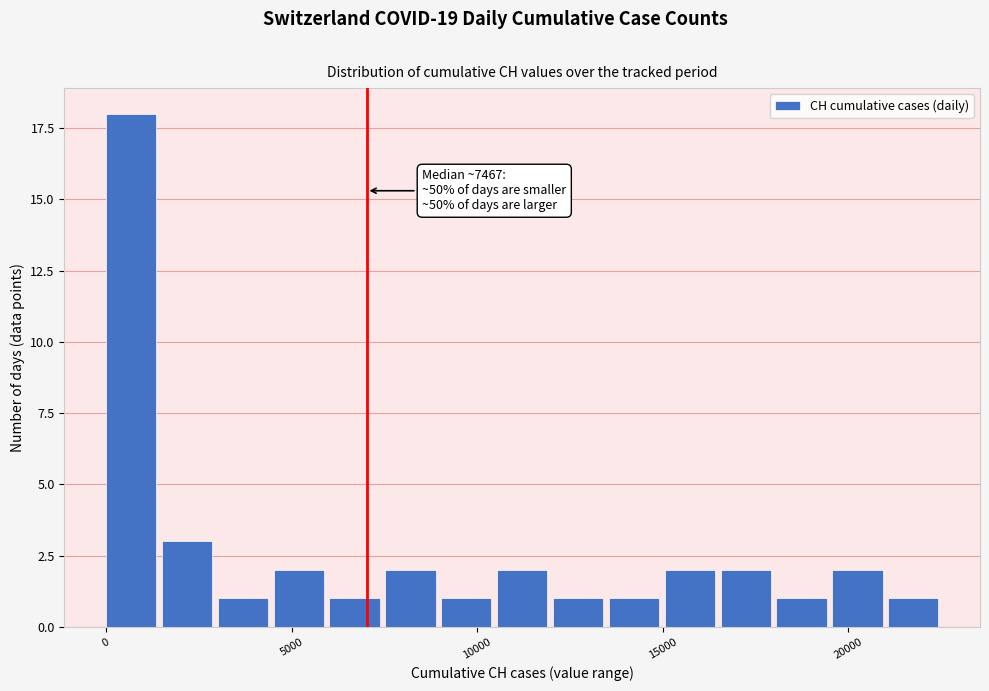

Read against the x-axis, roughly where is the centre of the tallest bar?

500